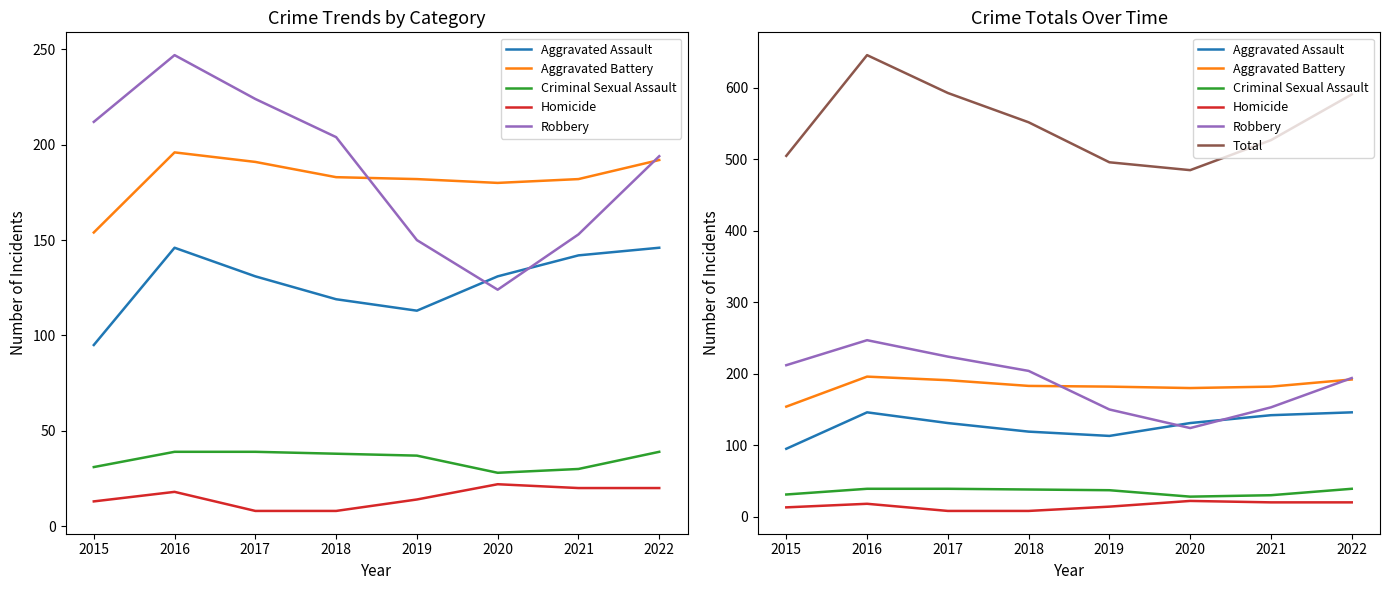

List the series in order of their peak value, lowest first.

Homicide, Criminal Sexual Assault, Aggravated Assault, Aggravated Battery, Robbery, Total